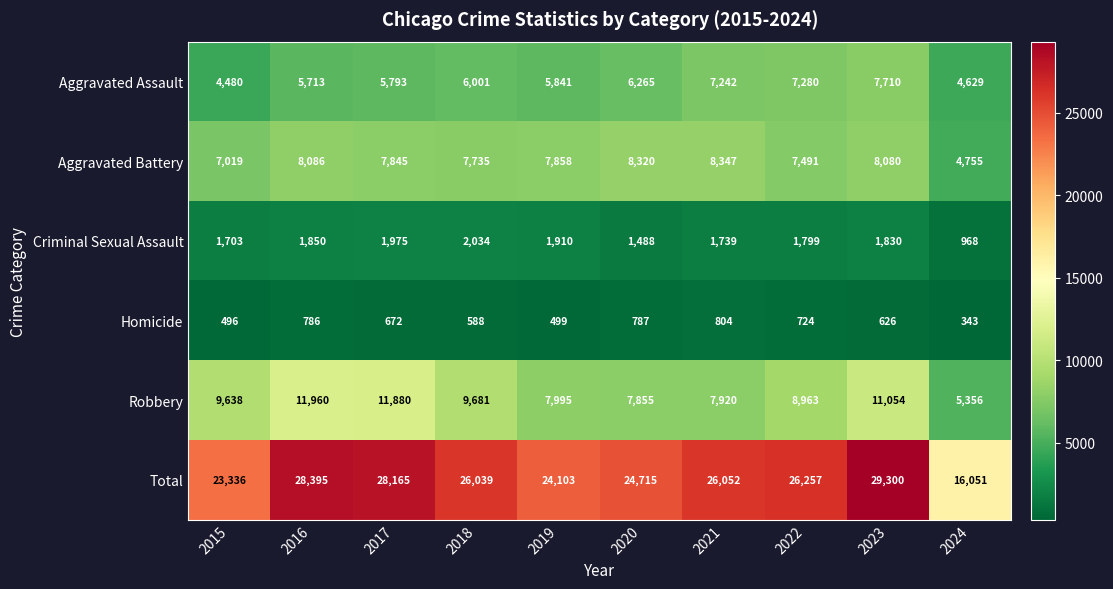

What is the smallest value displayed?

343